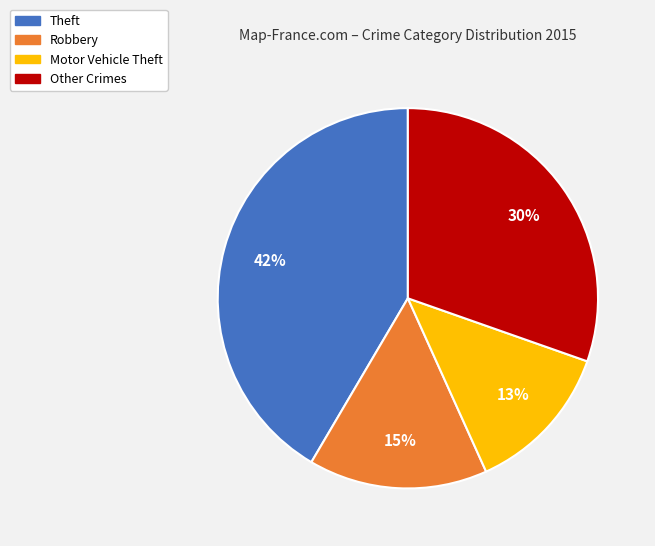

Rank the categories by value from lowest to highest.

Motor Vehicle Theft, Robbery, Other Crimes, Theft